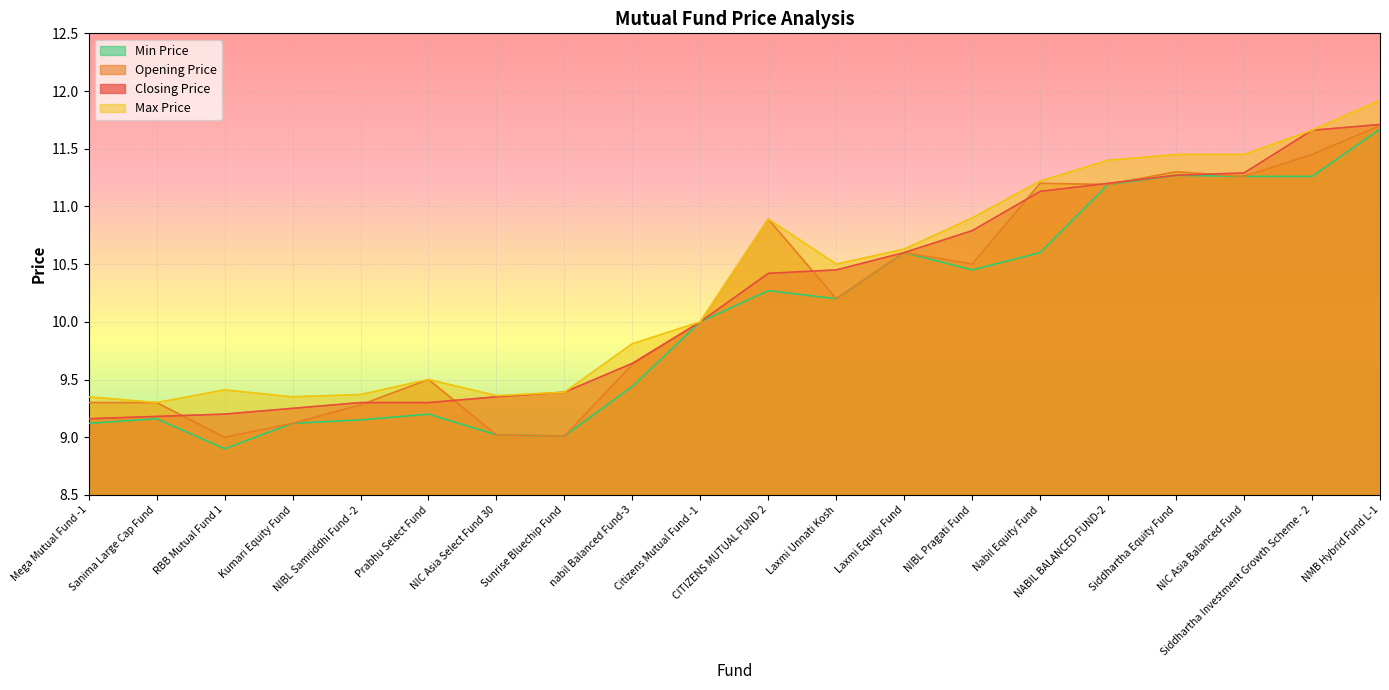

Reading right to left, transcribe all the data shown in this chart.

Closing Price: 11.7	11.7	11.3	11.3	11.2	11.1	10.8	10.6	10.4	10.4	10.0	9.6	9.4	9.3	9.3	9.3	9.2	9.2	9.2	9.2
Opening Price: 11.7	11.4	11.3	11.3	11.2	11.2	10.5	10.6	10.2	10.9	10.0	9.6	9.0	9.0	9.5	9.3	9.1	9.0	9.3	9.3
Max Price: 11.9	11.7	11.4	11.4	11.4	11.2	10.9	10.6	10.5	10.9	10.0	9.8	9.4	9.4	9.5	9.4	9.3	9.4	9.3	9.3
Min Price: 11.7	11.3	11.3	11.3	11.2	10.6	10.4	10.6	10.2	10.3	10.0	9.4	9.0	9.0	9.2	9.2	9.1	8.9	9.2	9.1